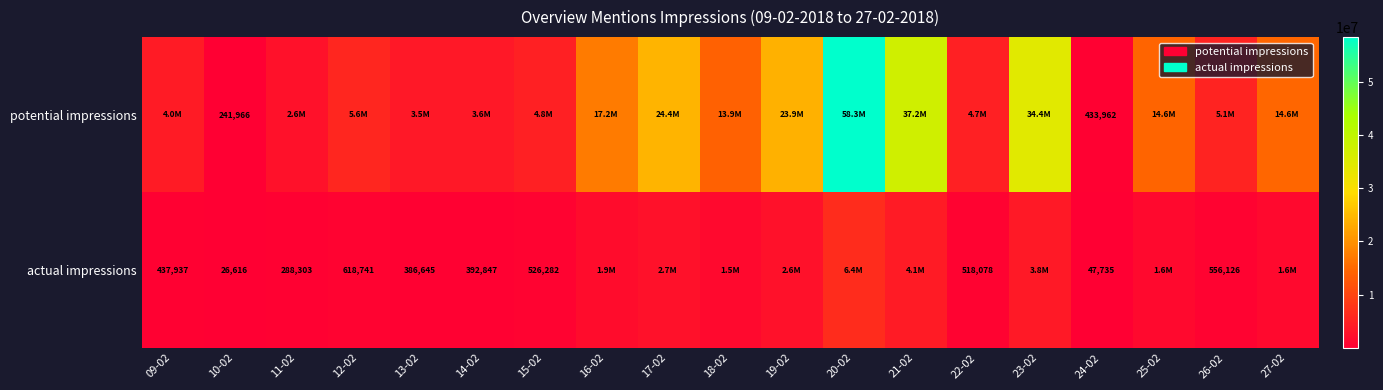

At which category does the chart reach its peak across all series?

20-02